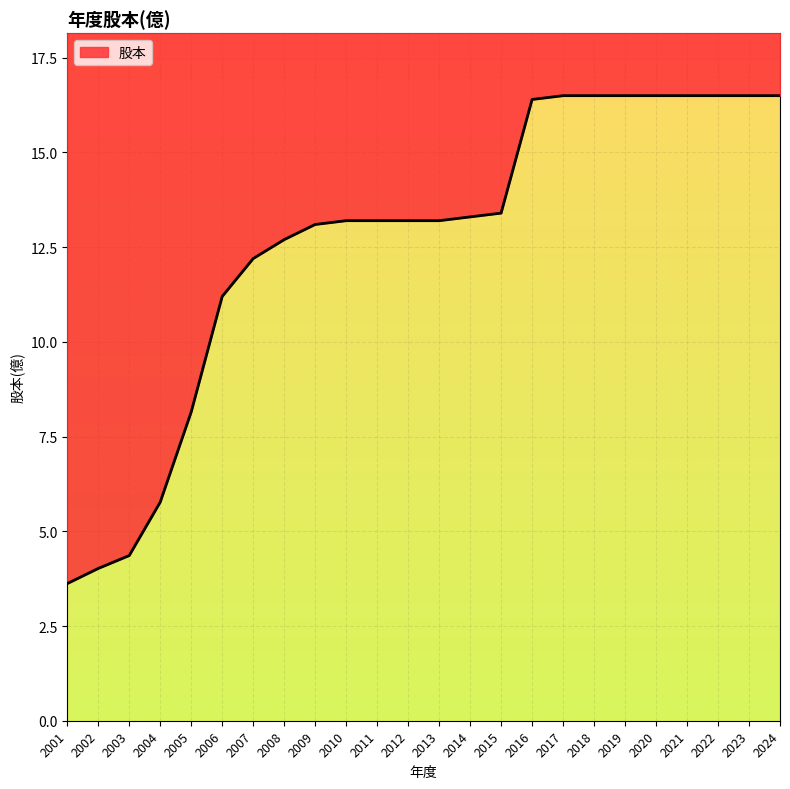

Reading right to left, what are all the values shown in this chart?

2001=3.6	2002=4.0	2003=4.4	2004=5.8	2005=8.2	2006=11.2	2007=12.2	2008=12.7	2009=13.1	2010=13.2	2011=13.2	2012=13.2	2013=13.2	2014=13.3	2015=13.4	2016=16.4	2017=16.5	2018=16.5	2019=16.5	2020=16.5	2021=16.5	2022=16.5	2023=16.5	2024=16.5